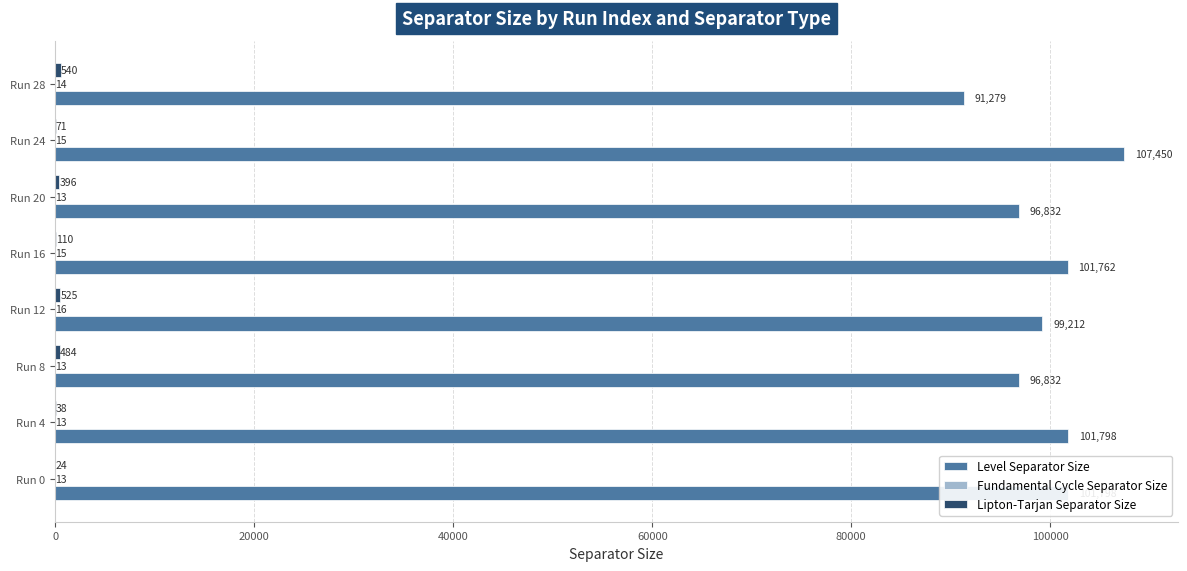

What is the maximum value shown in the chart?

107450